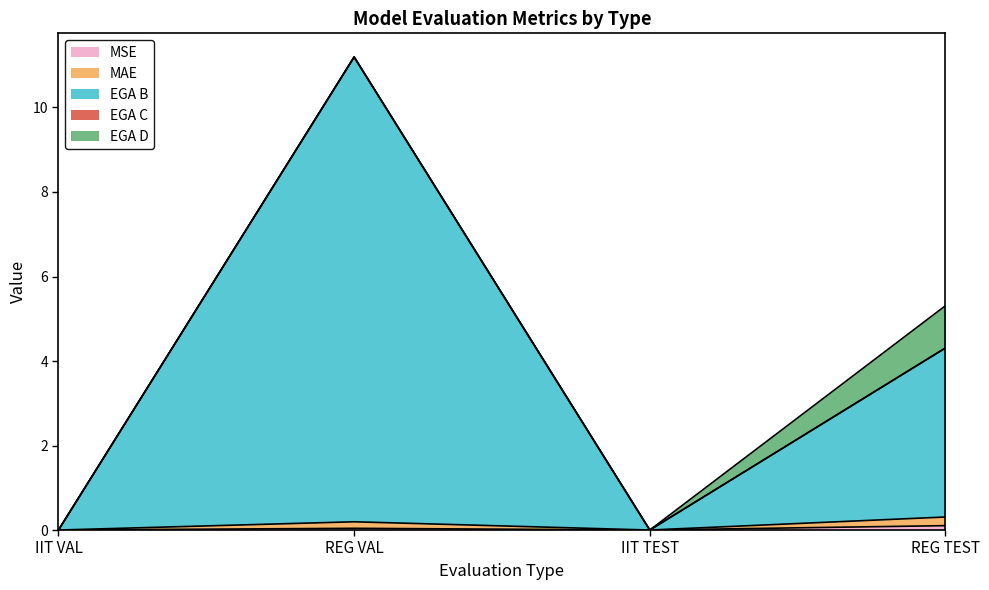

At how many categories does at least one series exceed 1?

2